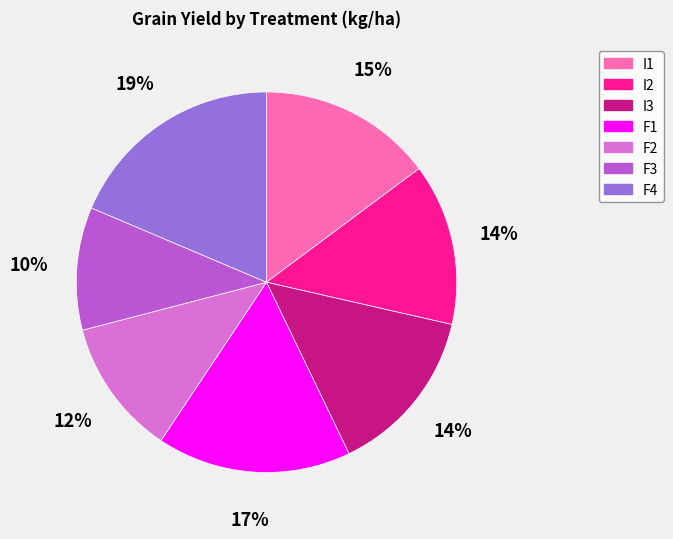

Is there a majority slice in this chart?

No